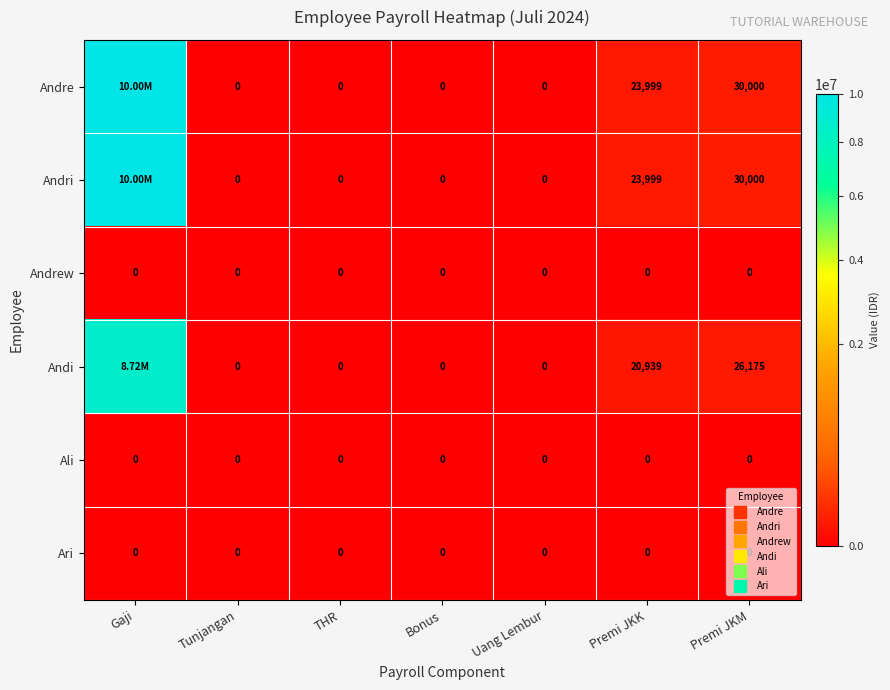

Is the value of Andrew at Uang Lembur greater than the value of Andi at Bonus?

No